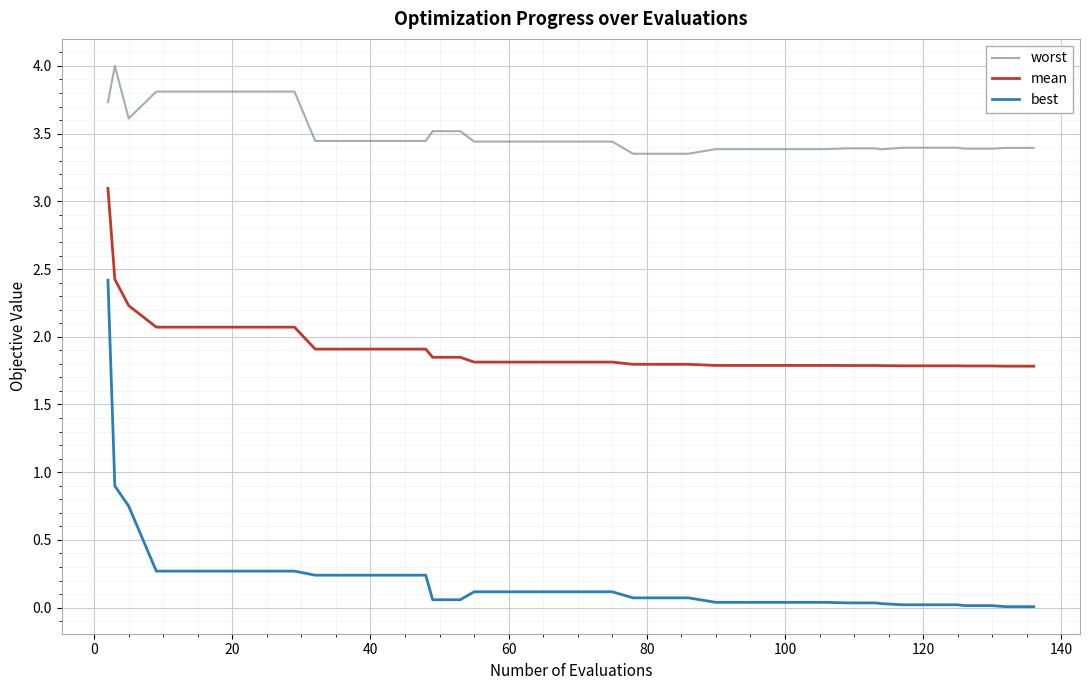

What is the difference between the maximum and minimum values in the worst series?

0.6